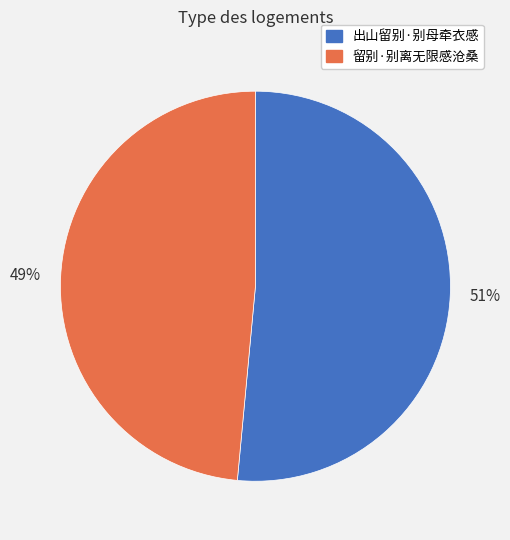

What is the largest slice in the pie chart?

出山留别·别母牵衣感